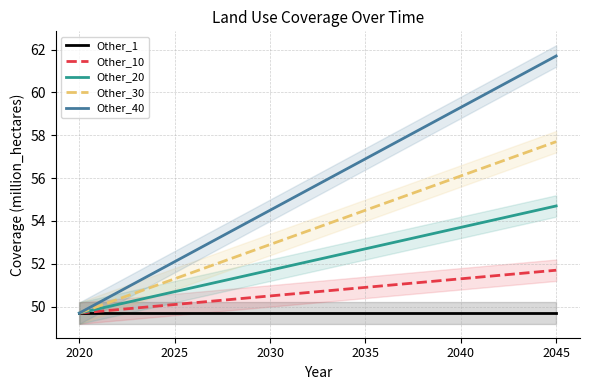

True or false: Other_10 and Other_30 cross at least once.

False